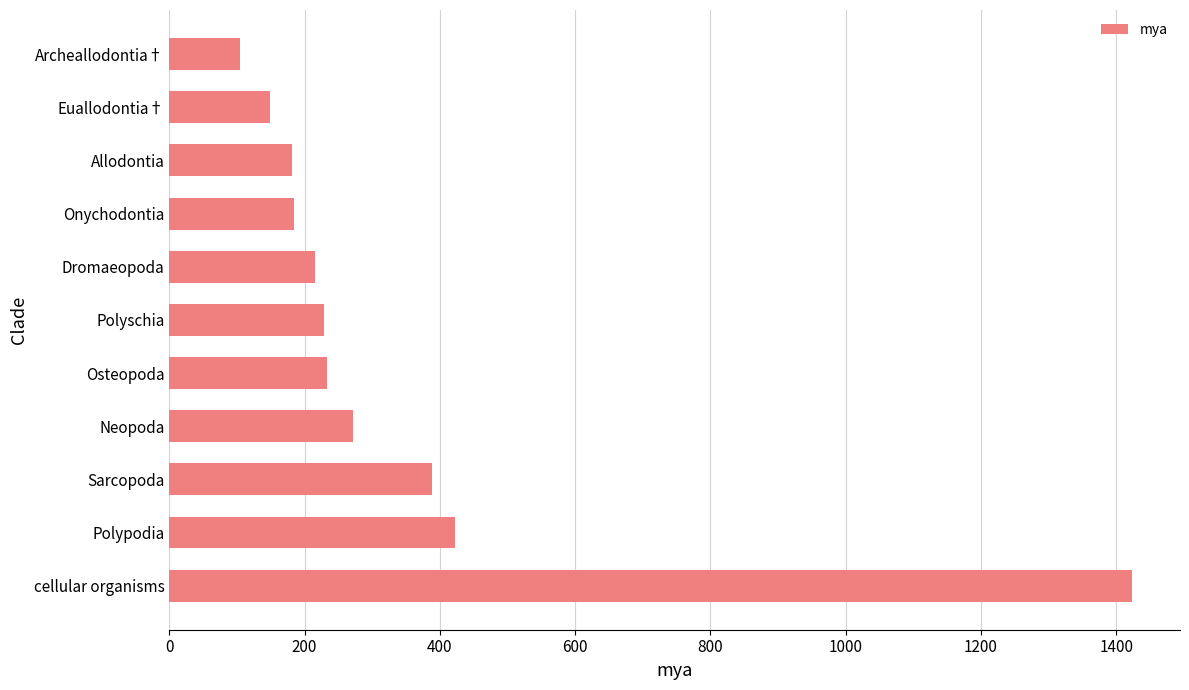

Where is the data nearest to the value 764?

Polypodia